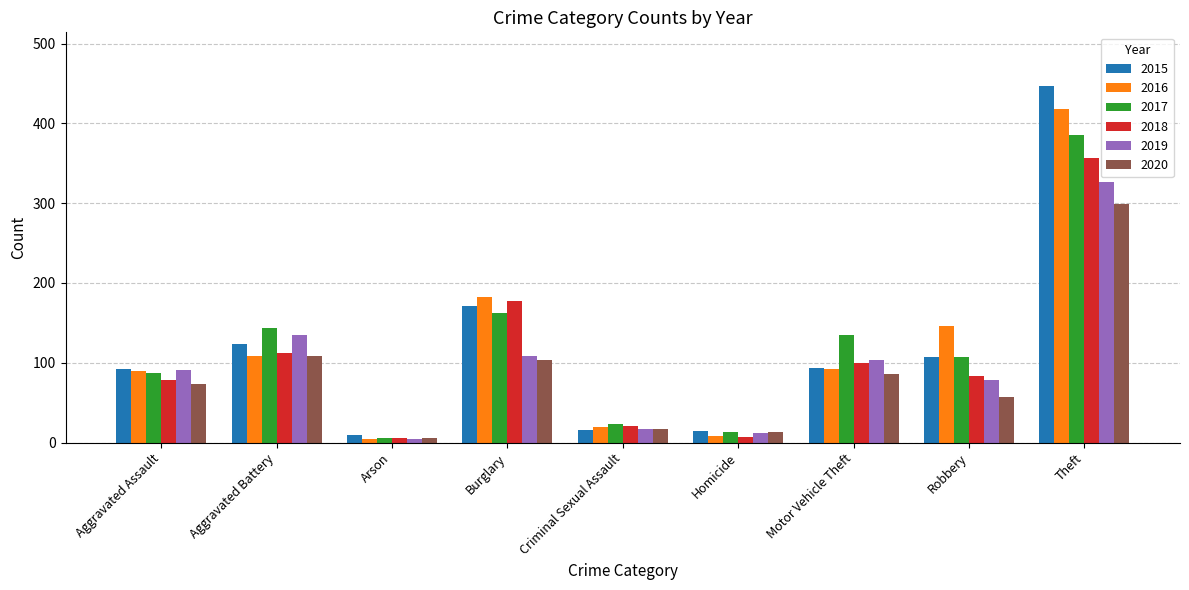

Which label corresponds to the largest value in the chart?

Theft